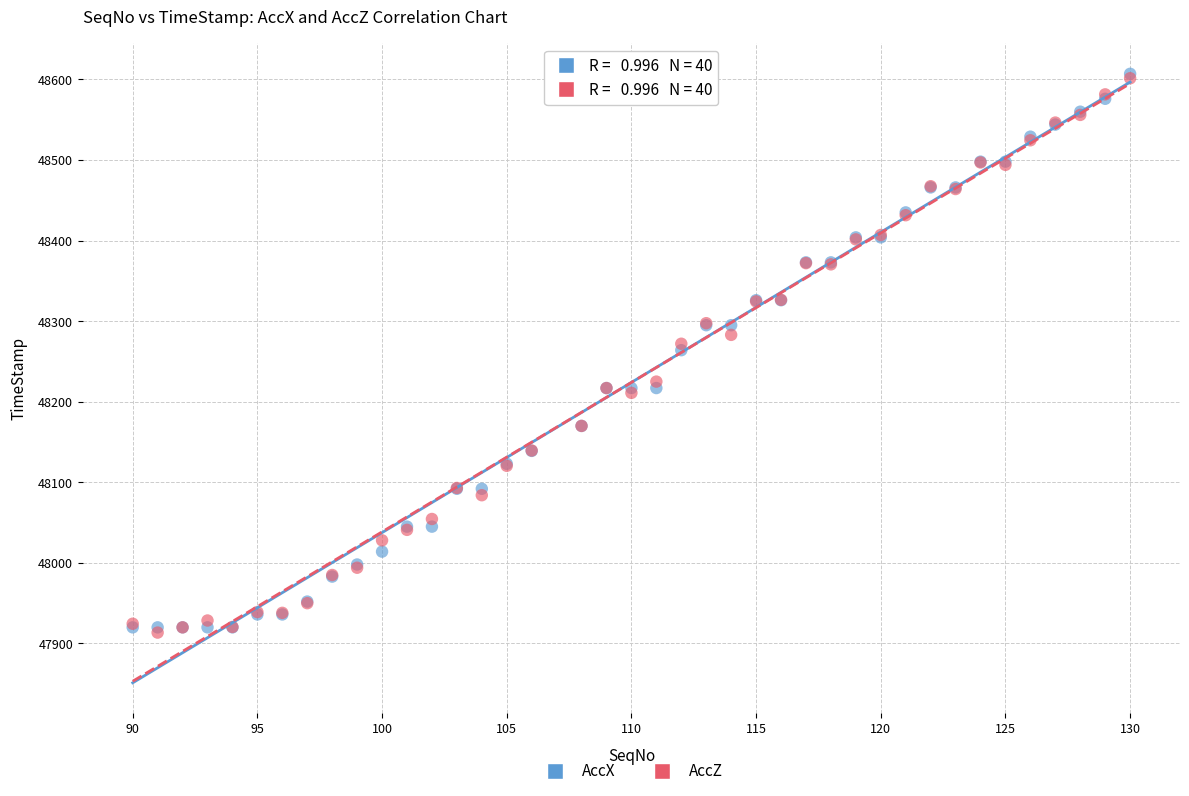

What are all the series names shown in the legend?

AccX, AccZ